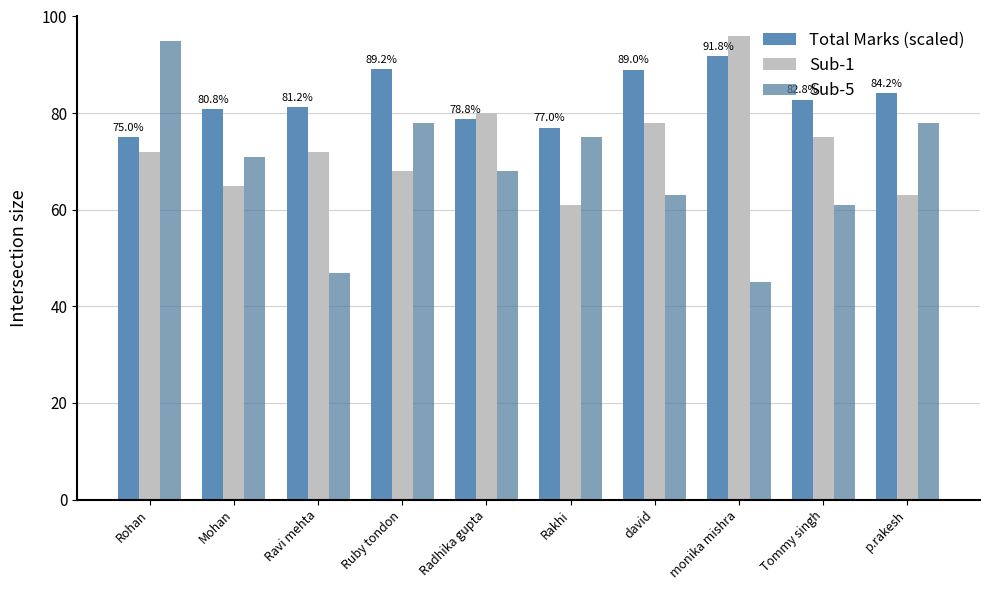

What is the average value of the Sub-1 series?

73.0